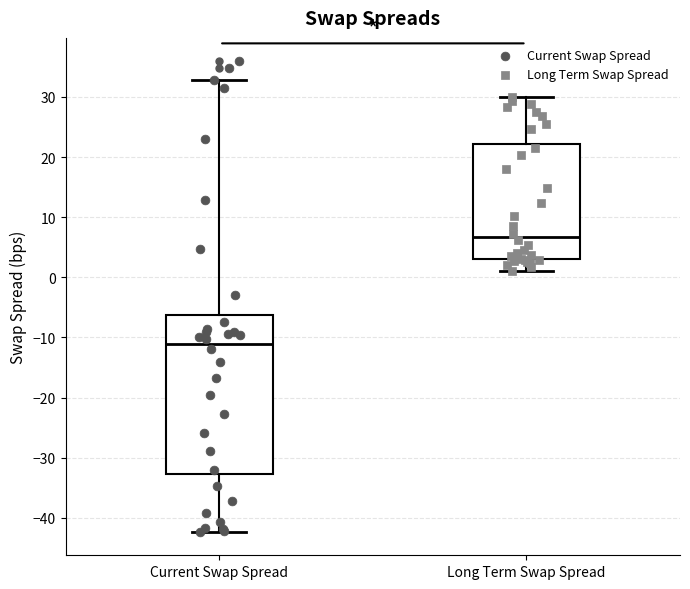

Reading left to right, transcribe this box plot: for each box, give where its median line is, the range the box spans, and where its two whiskers end, as read against the y-axis. The values are not printed on the chart, so give them approximately, as read against the axis.

Current Swap Spread: median -11, box -33 to -6, whiskers -42 to 33
Long Term Swap Spread: median 7, box 3 to 22, whiskers 1 to 30